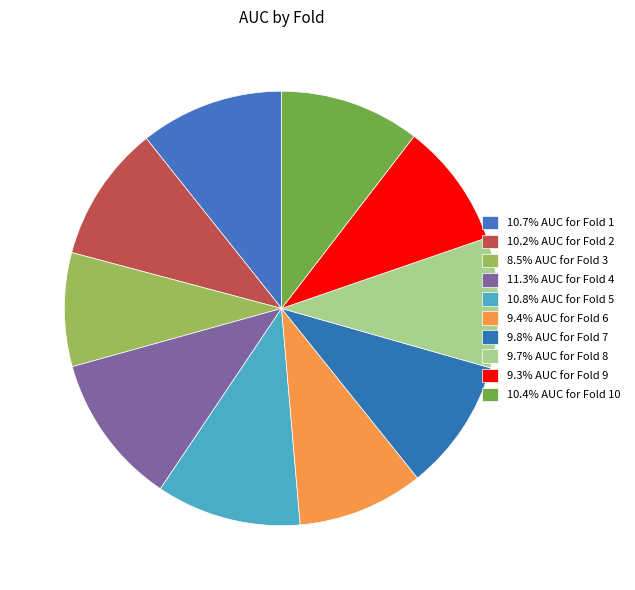

How many segments does this pie chart have?

10